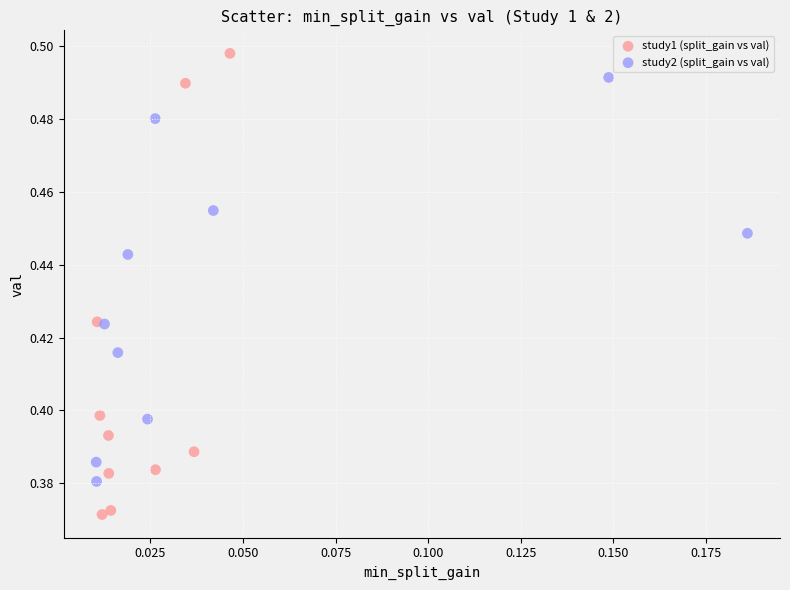

Which series reaches the minimum Y coordinate?

study1 (split_gain vs val)